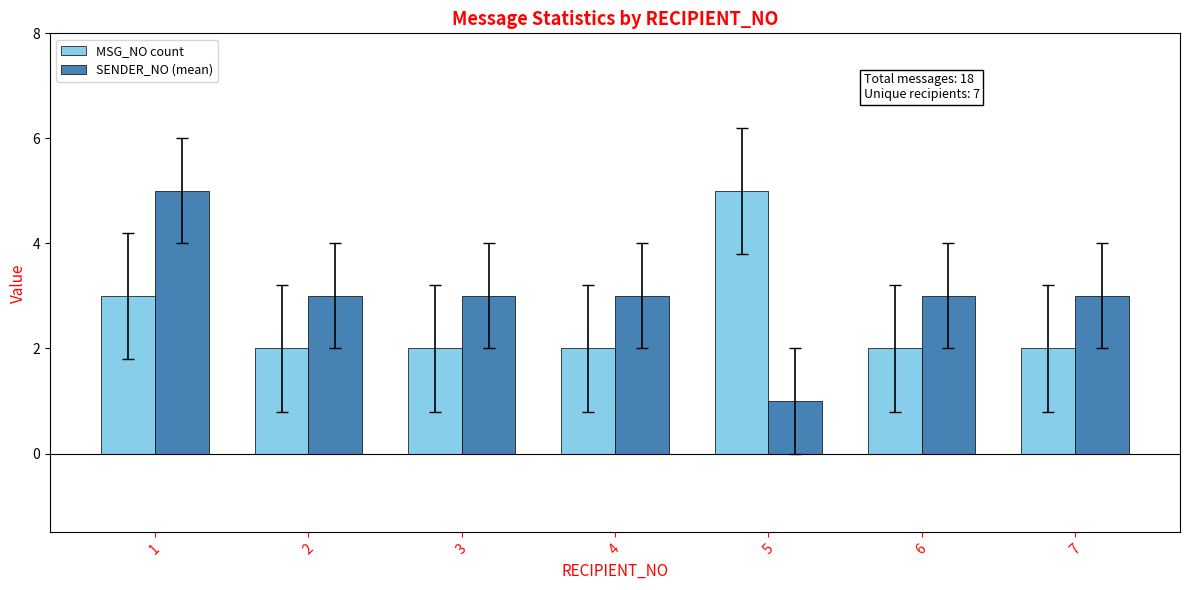

Is the value of MSG_NO count at 4 greater than the value of SENDER_NO (mean) at 3?

No